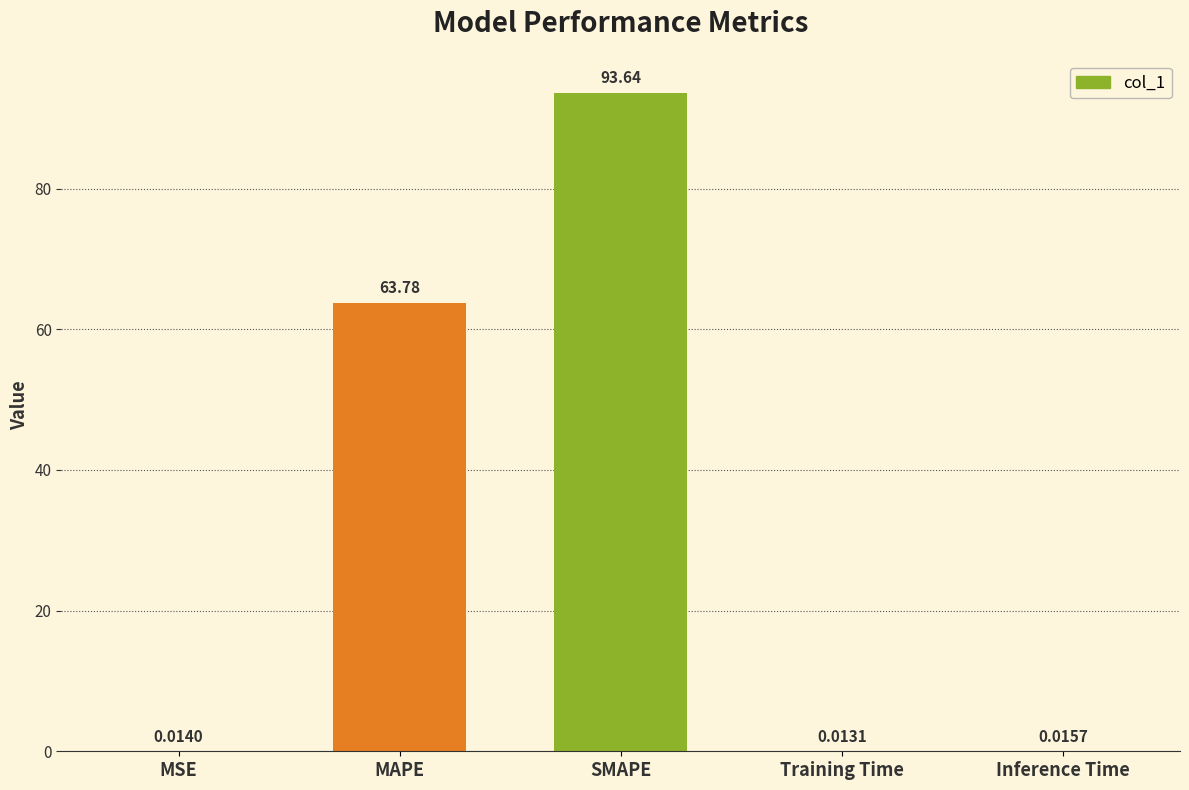

What is the sum of the values at MSE and SMAPE?

93.7